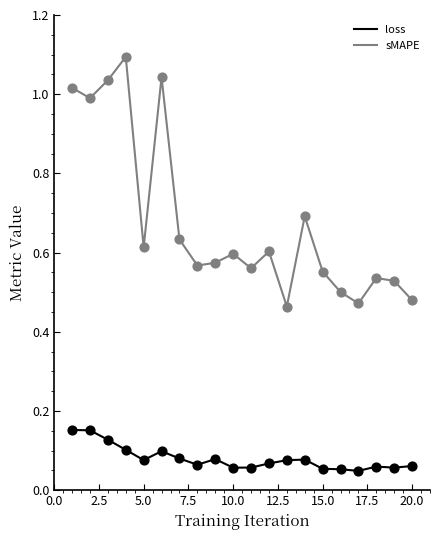

Which series has the largest range (max minus min)?

sMAPE